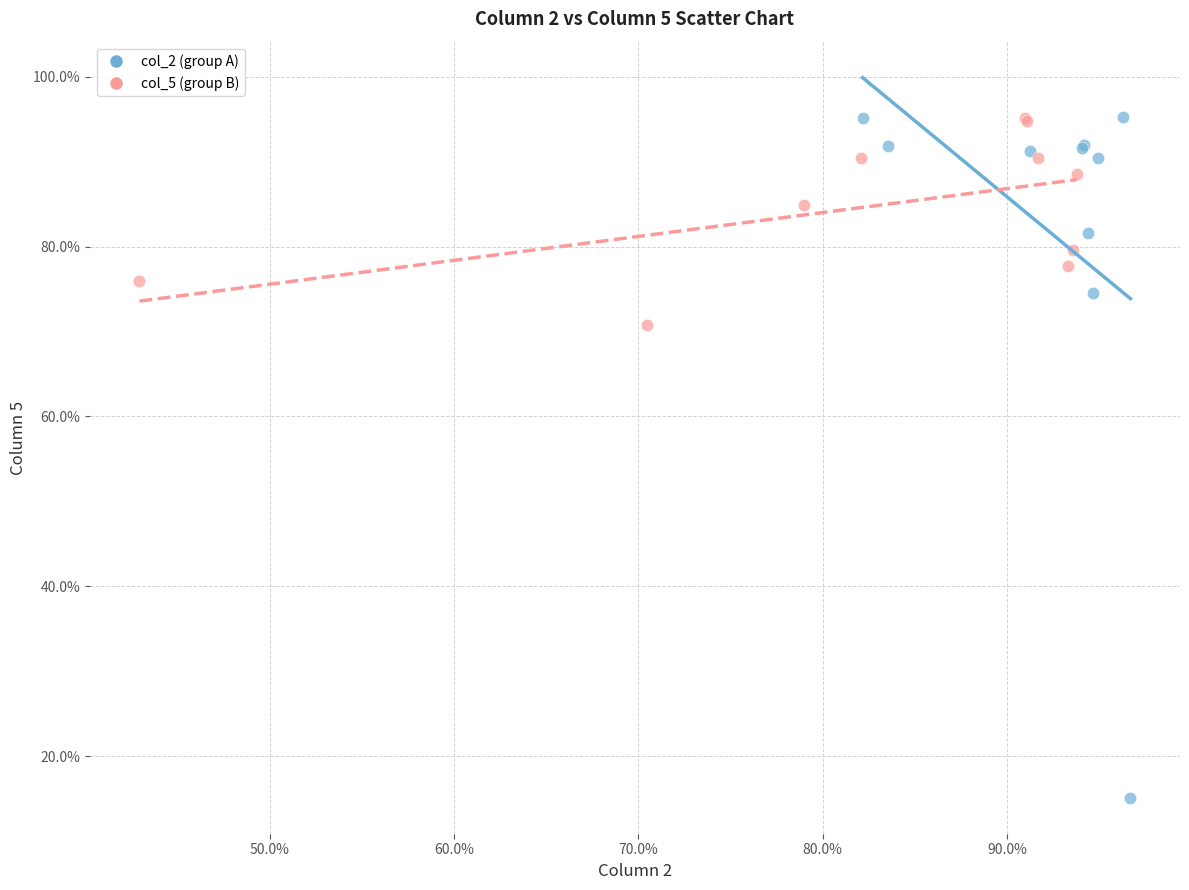

Which series has the widest spread of Y values?

col_2 (group A)